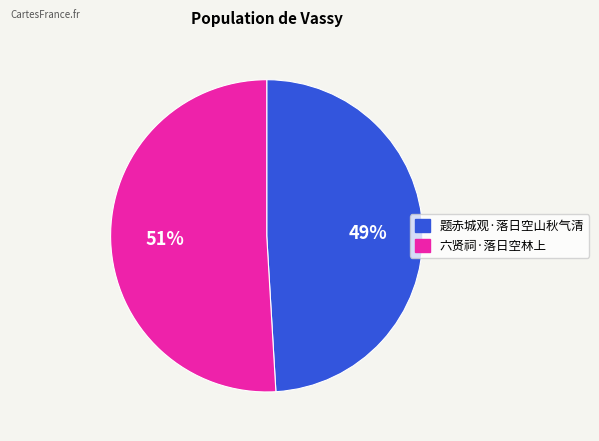

What is the largest slice in the pie chart?

六贤祠·落日空林上